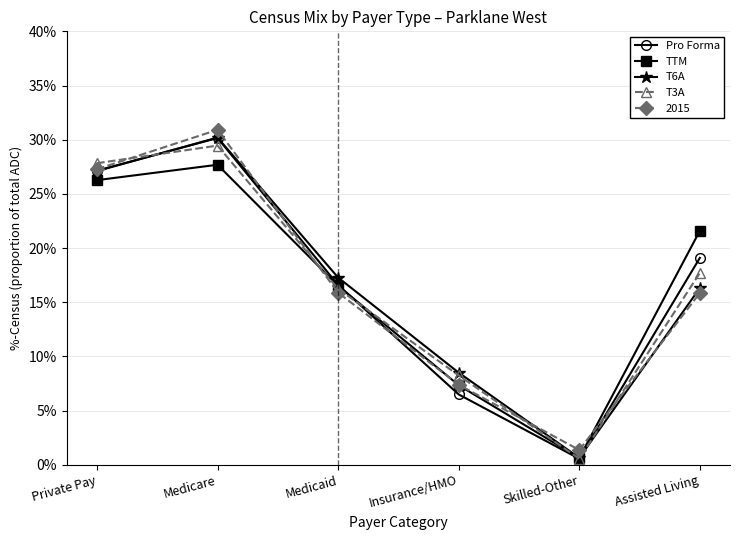

Which series changed the most between Medicare and Assisted Living?

2015